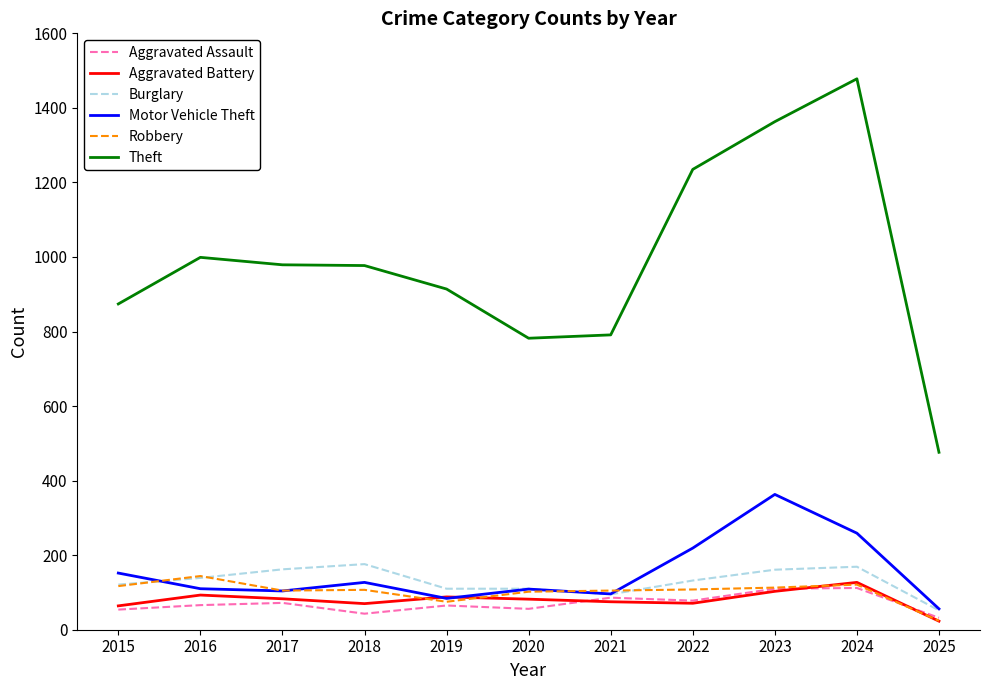

Is the value of Motor Vehicle Theft at 2016 greater than the value of Burglary at 2023?

No